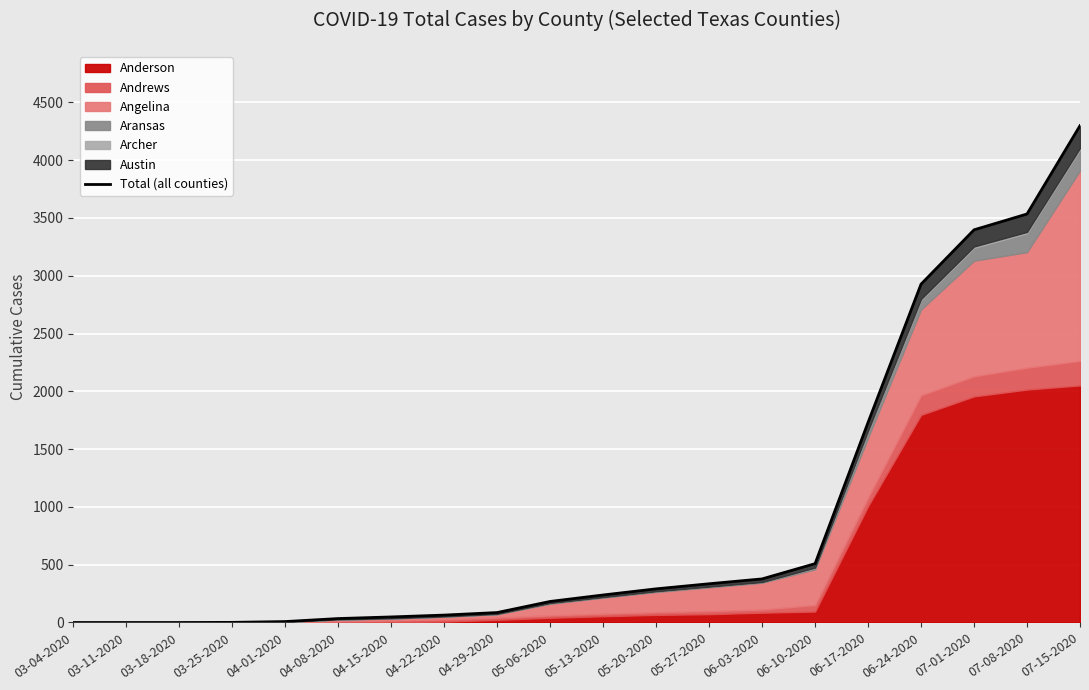

Where does the data first go above 238?

05-20-2020